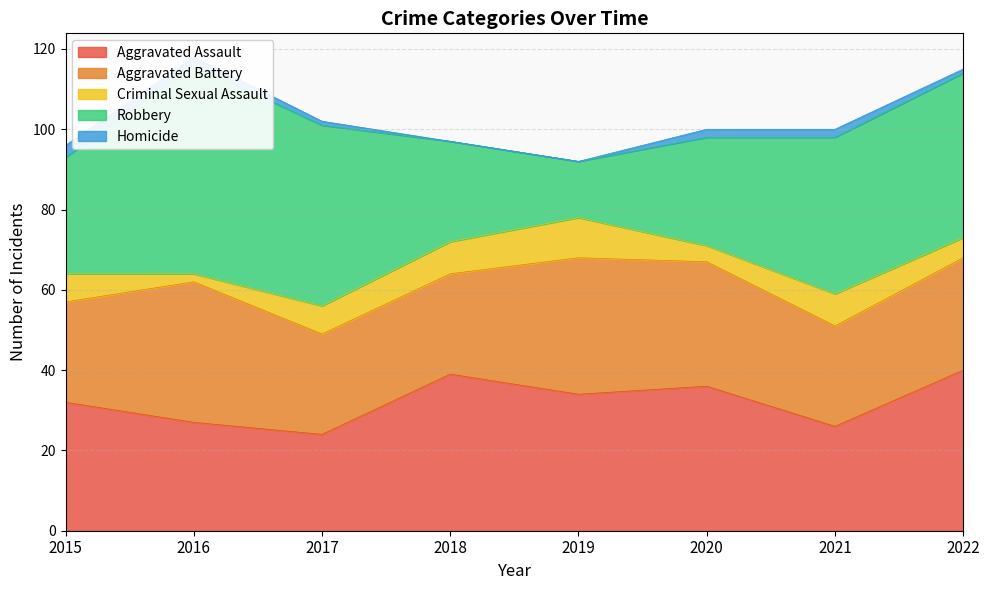

What is the total value across all series at 2022?

115